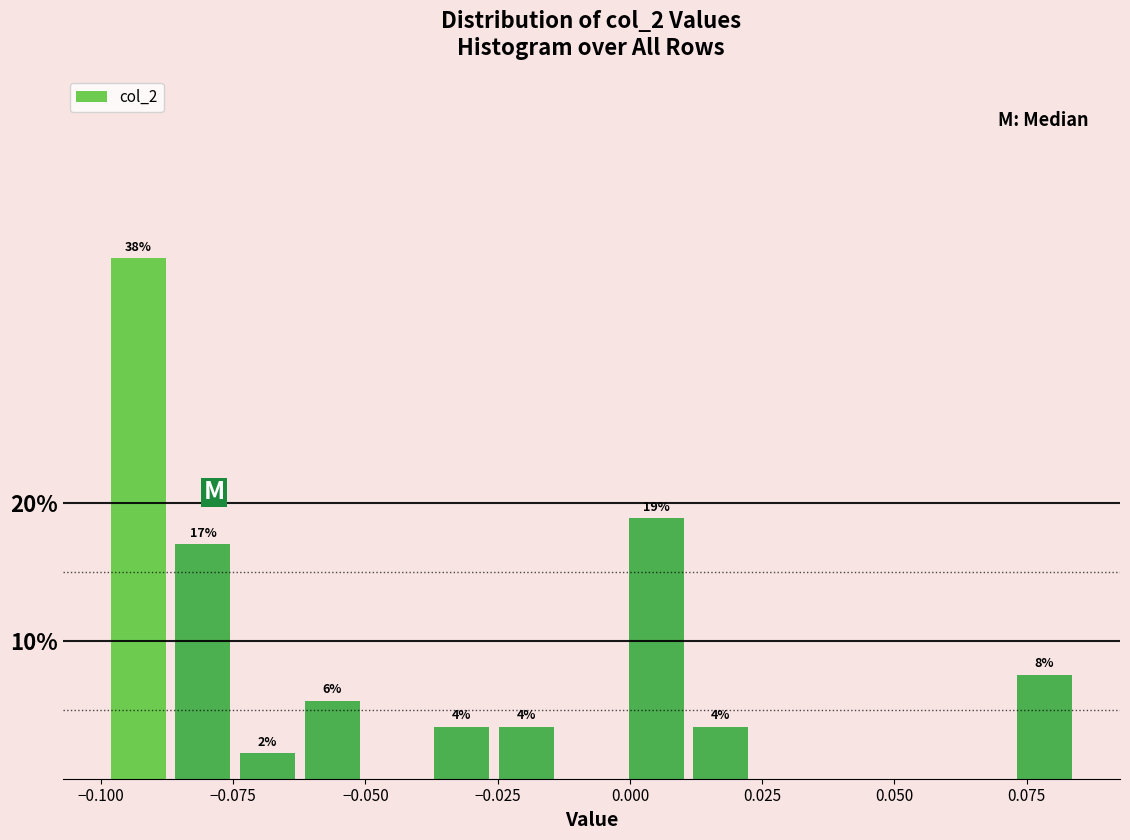

Around what value on the x-axis is the tallest bar? Give the approximate position of its centre, as read against the axis.

-0.095